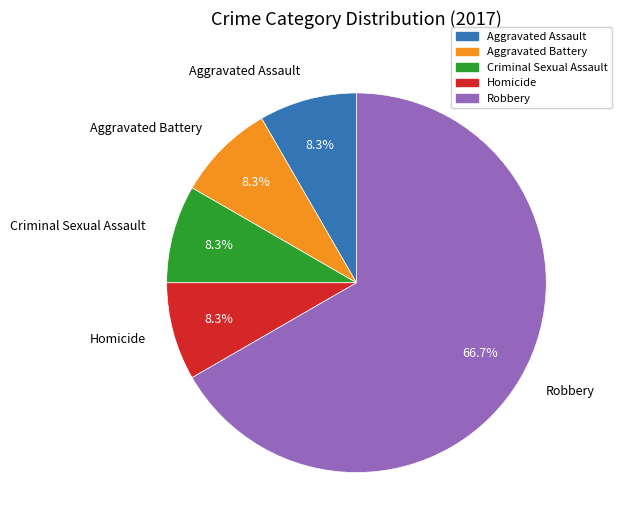

How many slices are in this pie chart?

5